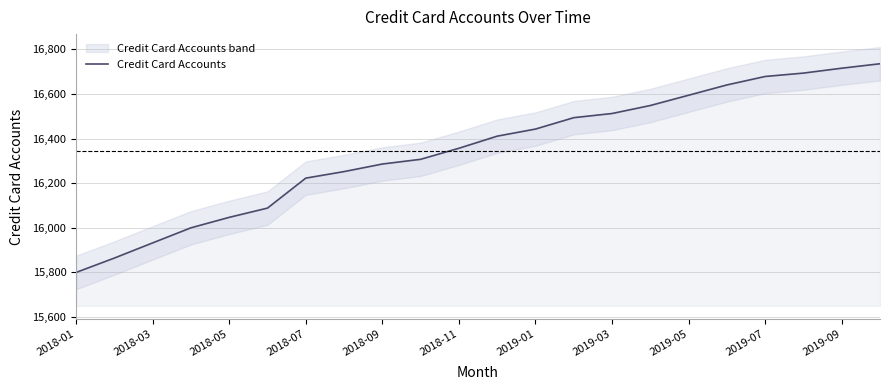

What is the difference between the maximum and minimum values?

935.8